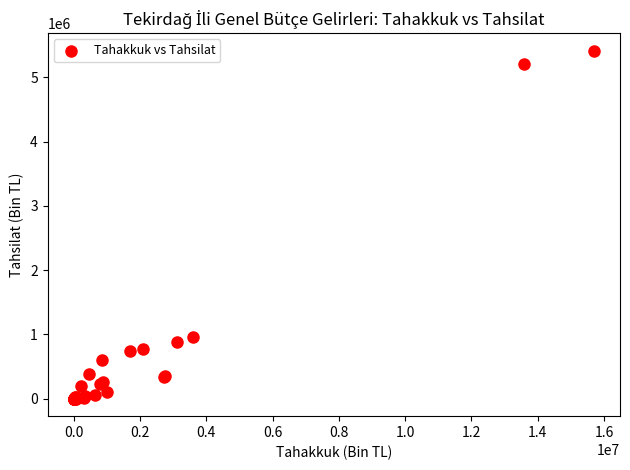

What Y value in the scatter plot is closest to 2709052?

958995.4